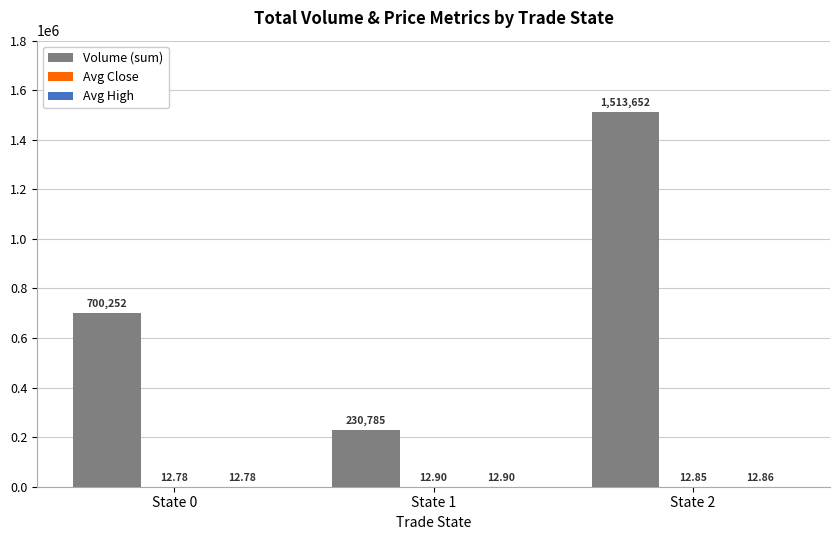

What is the total value across all series at State 2?

1513677.8